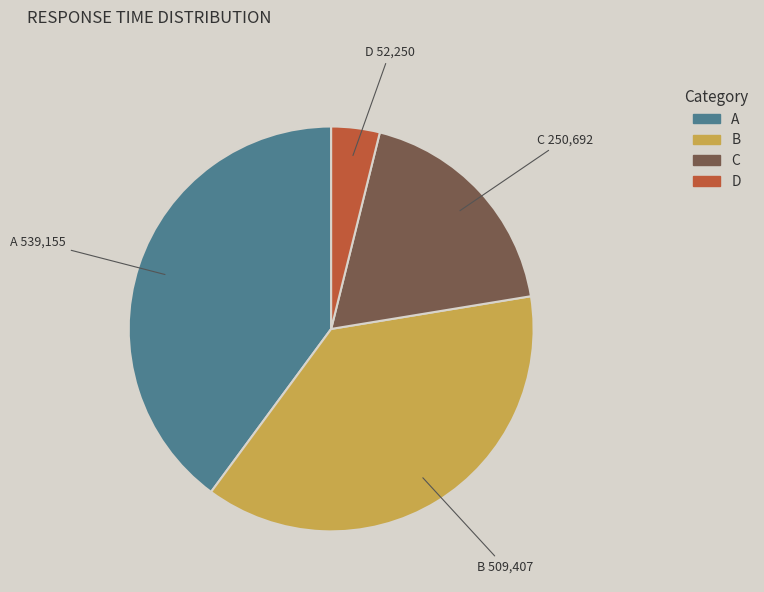

Is it true that D is 4% of the pie?

True